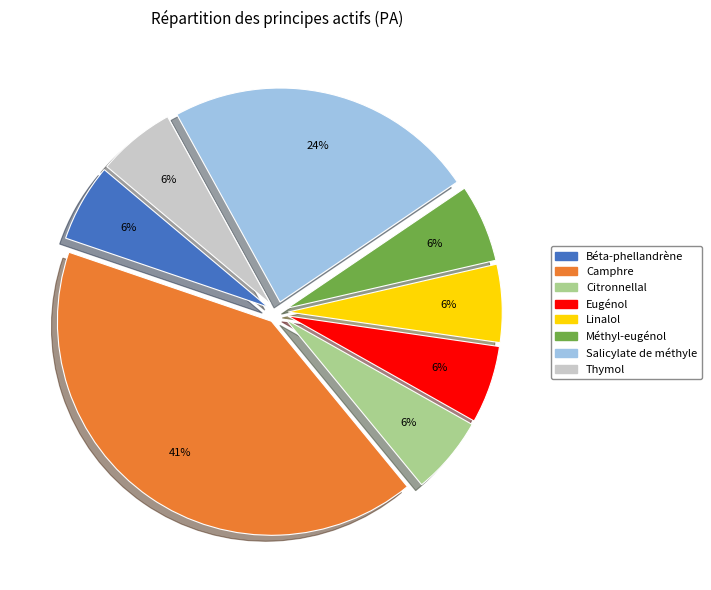

Do Méthyl-eugénol and Eugénol together represent more than half of the pie?

No